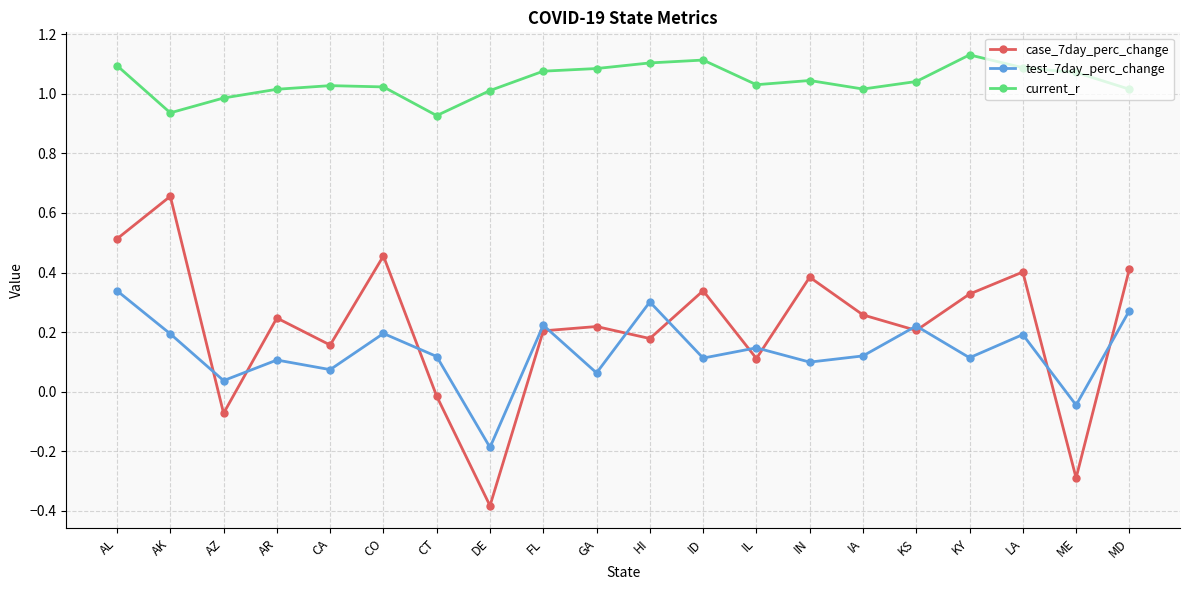

What are all the series names shown in the legend?

case_7day_perc_change, test_7day_perc_change, current_r